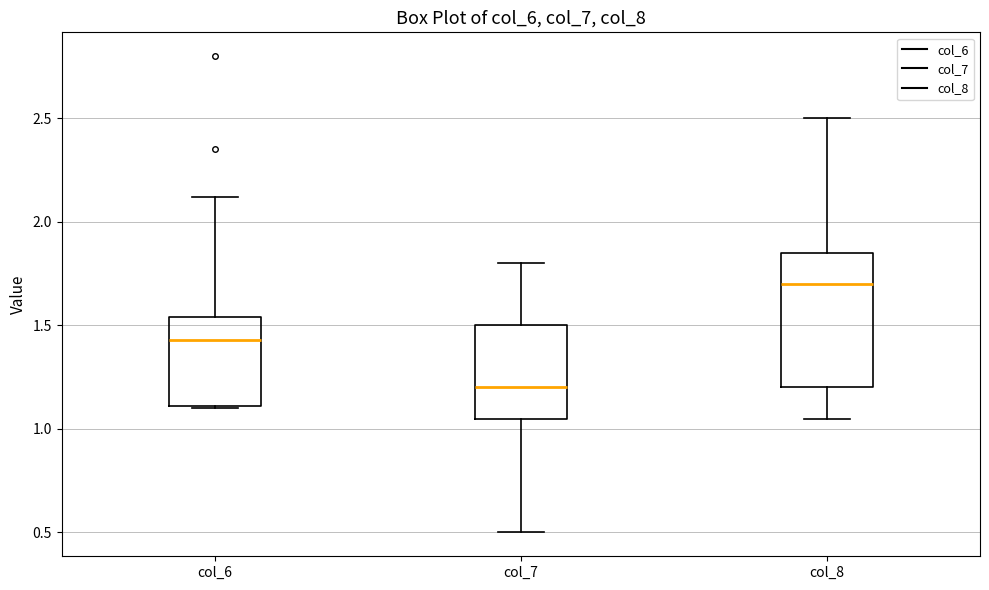

Reading left to right, transcribe this box plot: for each box, give where its median line is, the range the box spans, and where its two whiskers end, as read against the y-axis. The values are not printed on the chart, so give them approximately, as read against the axis.

col_6: median 1.45, box 1.10 to 1.55, whiskers 1.10 to 2.10
col_7: median 1.20, box 1.05 to 1.50, whiskers 0.50 to 1.80
col_8: median 1.70, box 1.20 to 1.85, whiskers 1.05 to 2.50